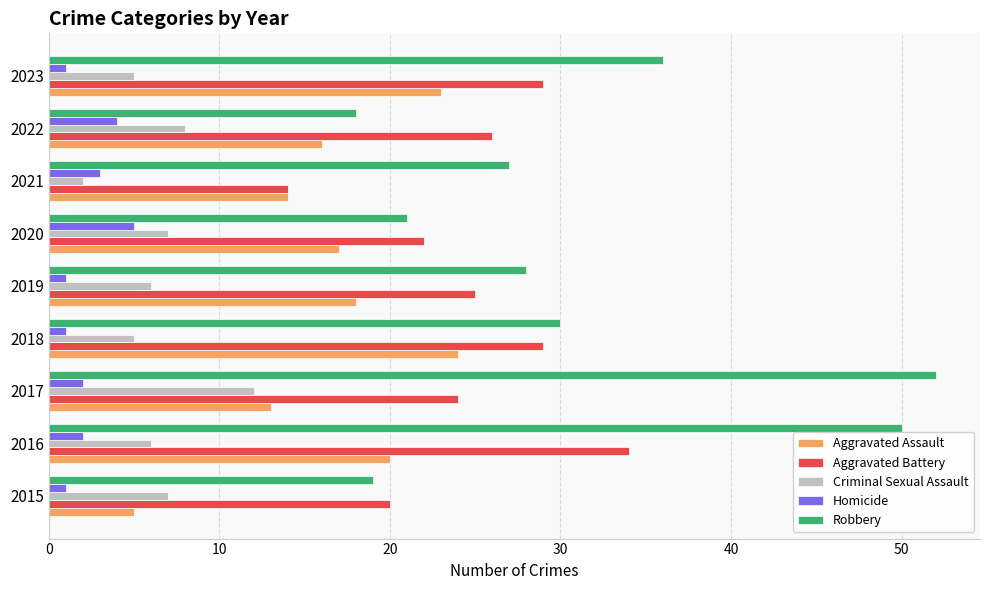

True or false: Criminal Sexual Assault has a value of 9 at 2016.

False